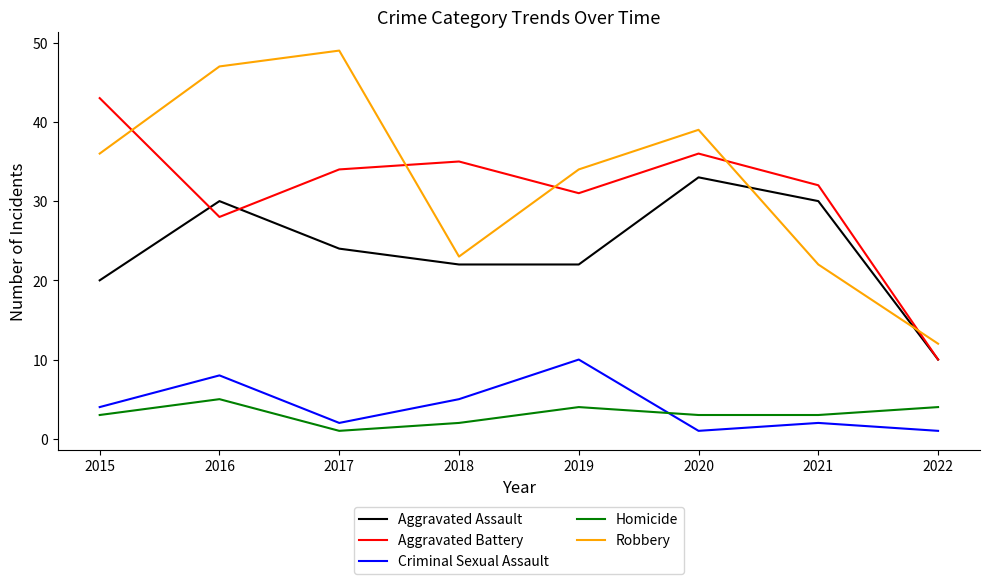

Between 2018 and 2022, which series saw the biggest shift?

Aggravated Battery